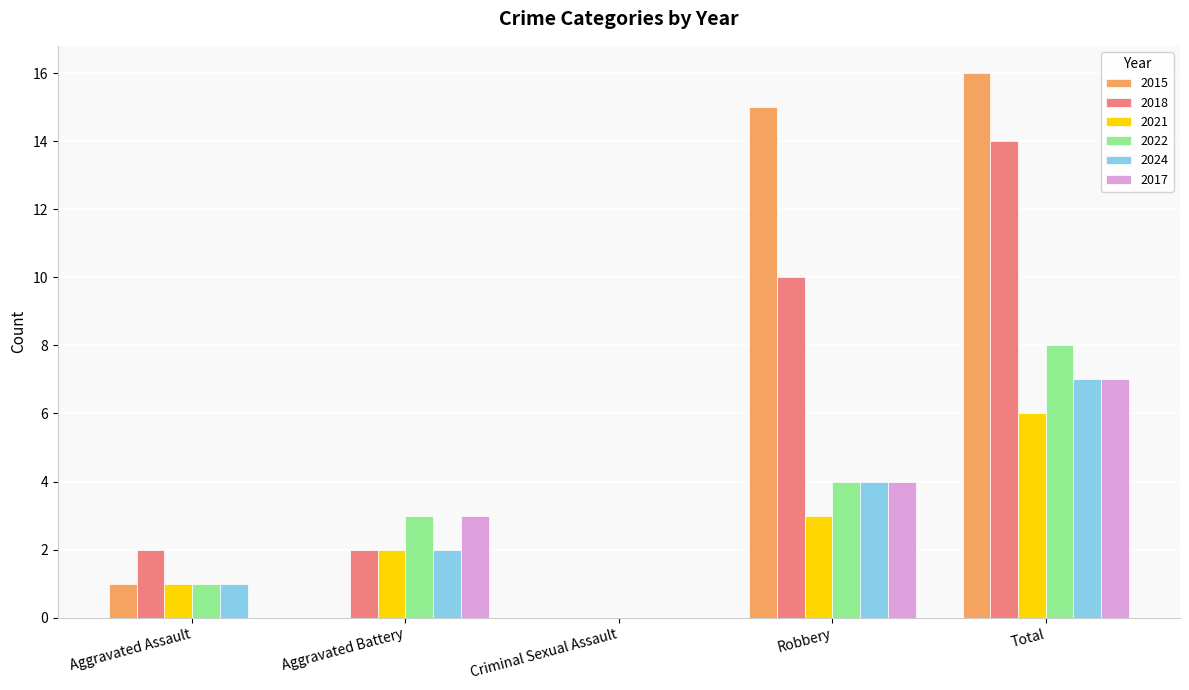

Is the value of 2022 at Total greater than the value of 2018 at Total?

No